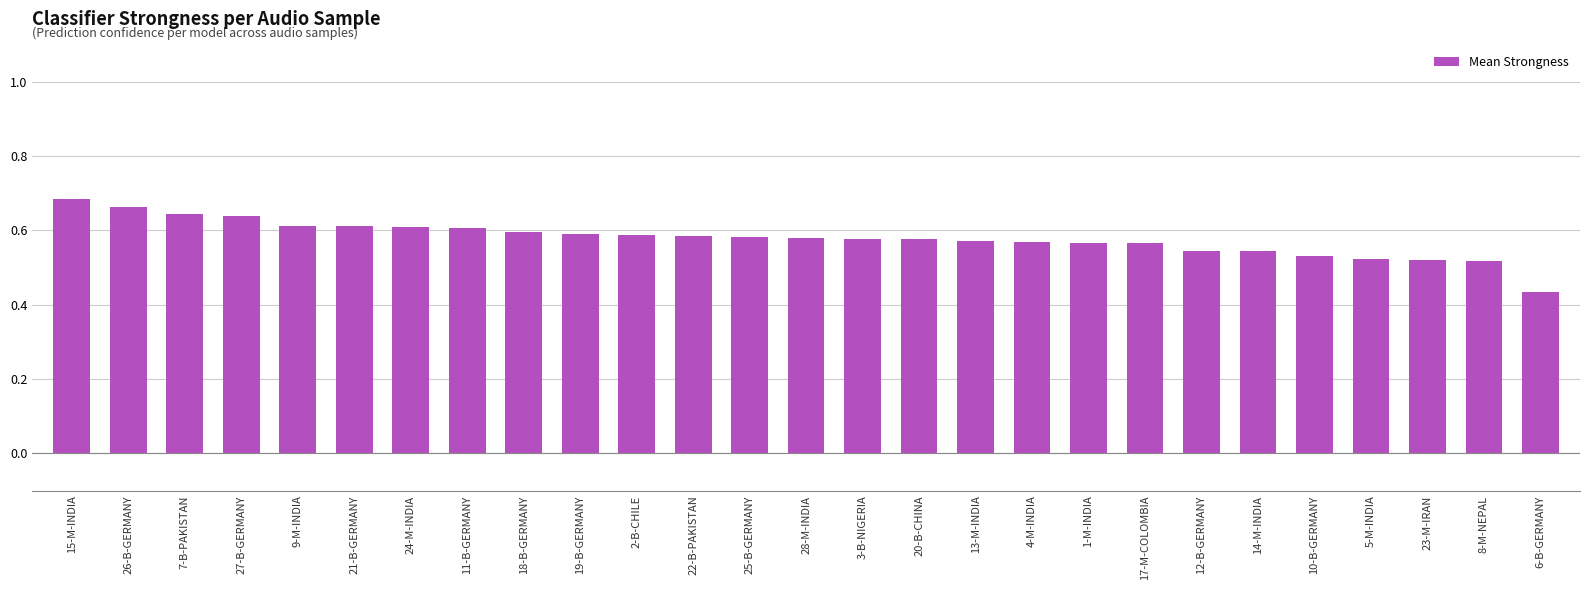

True or false: the data shows 0.6 at 17-M-COLOMBIA.

True